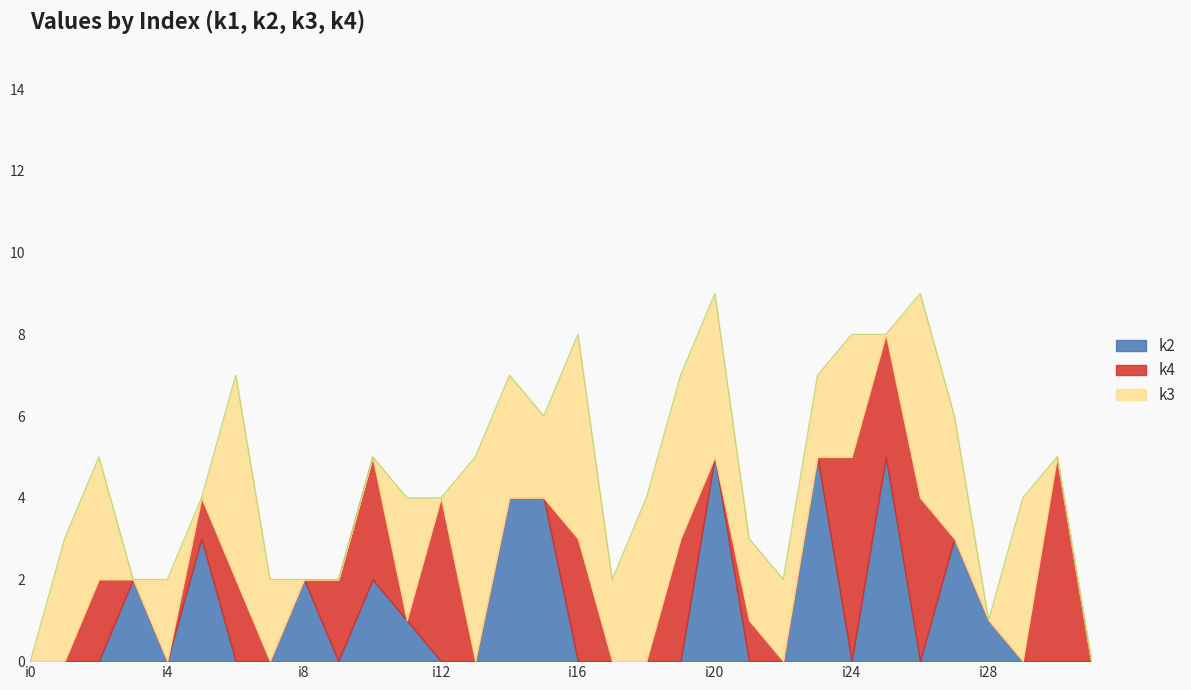

What is the difference between the maximum and minimum values in the k4 series?

5